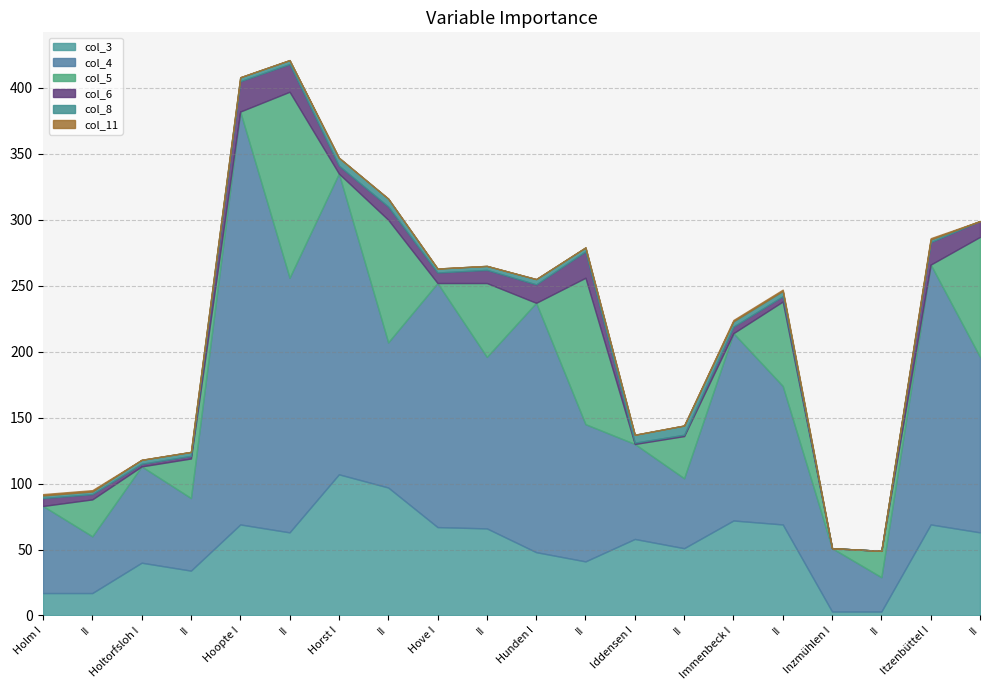

List the series in order of their peak value, lowest first.

col_11, col_8, col_6, col_3, col_5, col_4